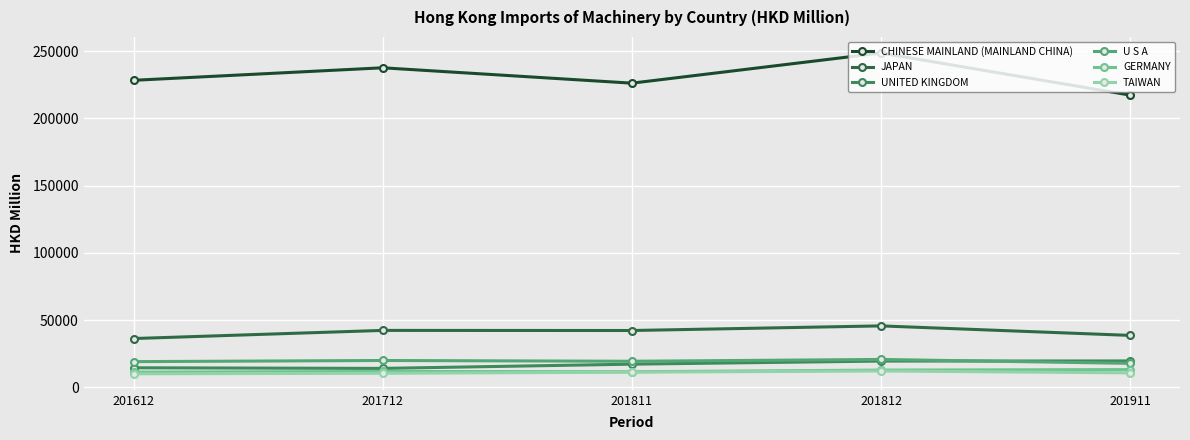

What is the total value across all series at 201811?

328289.5